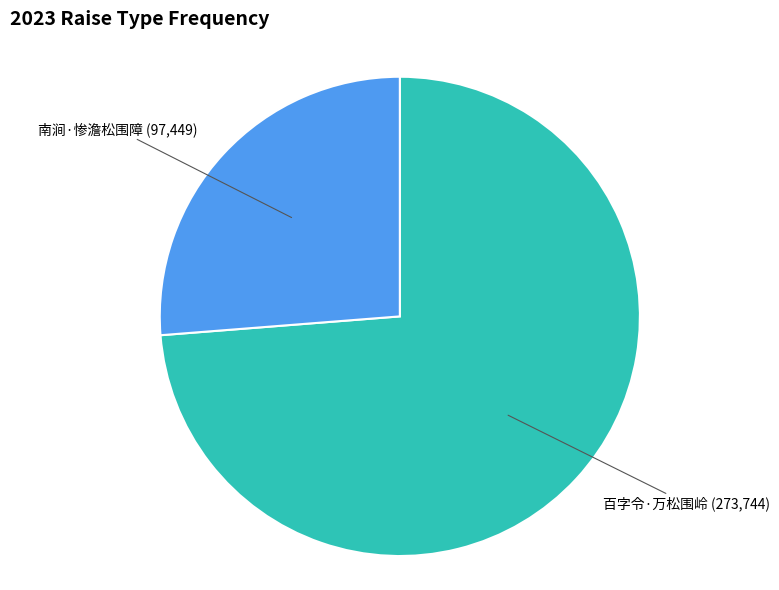

What is the largest slice in the pie chart?

百字令·万松围岭